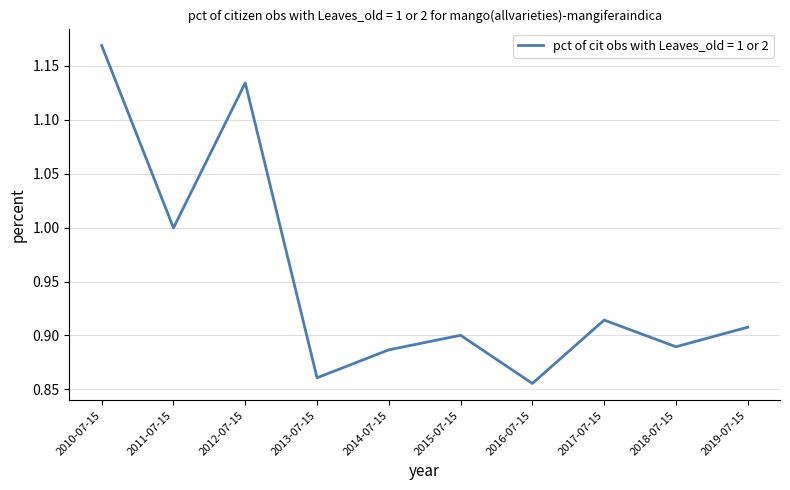

Between 2011-07-15 and 2010-07-15, which is larger?

2010-07-15